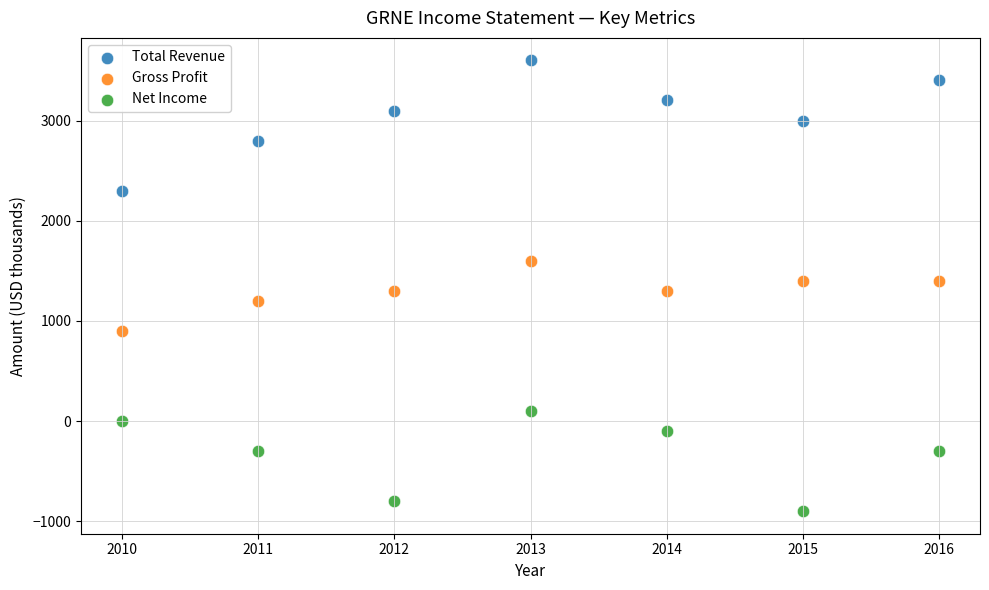

What is the X range (max minus min) for the scatter plot?

6